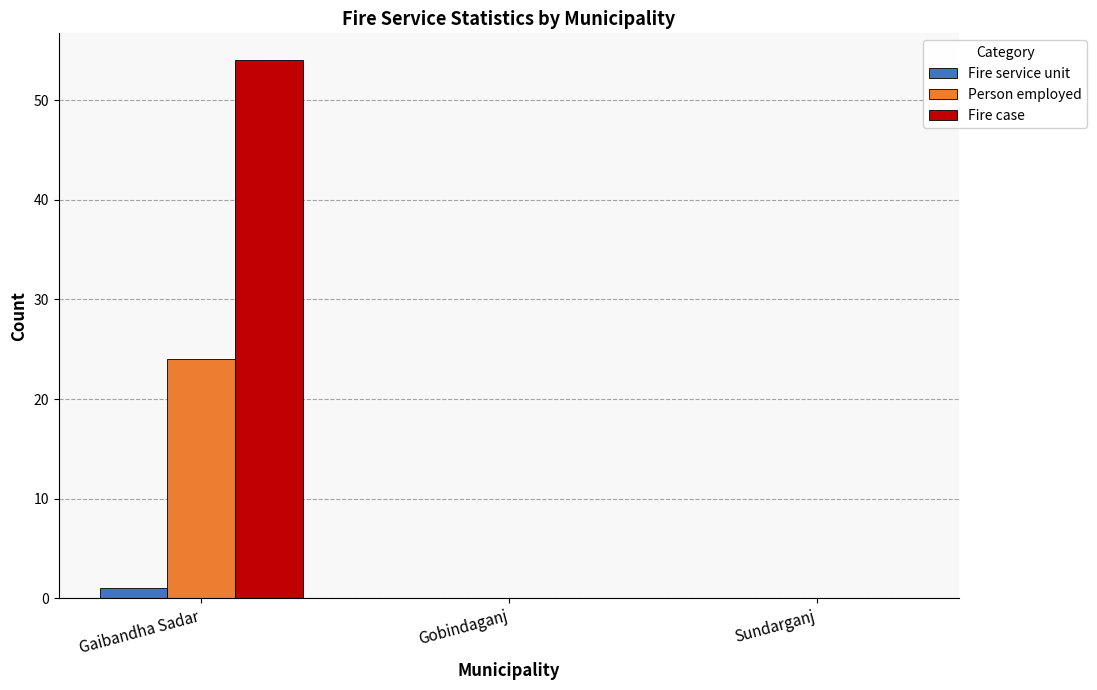

What is the sum of all Person employed values?

24